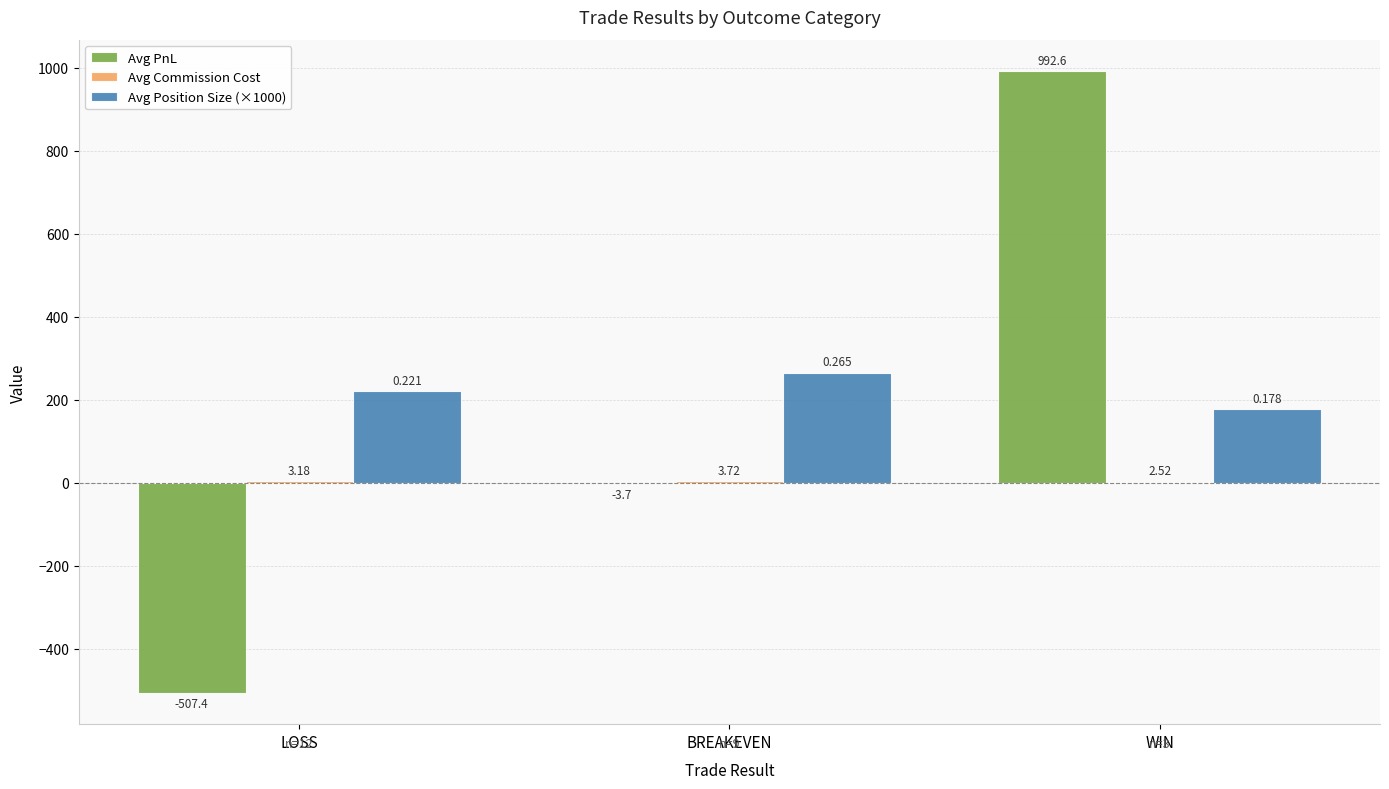

At which label does Avg PnL reach its peak?

WIN